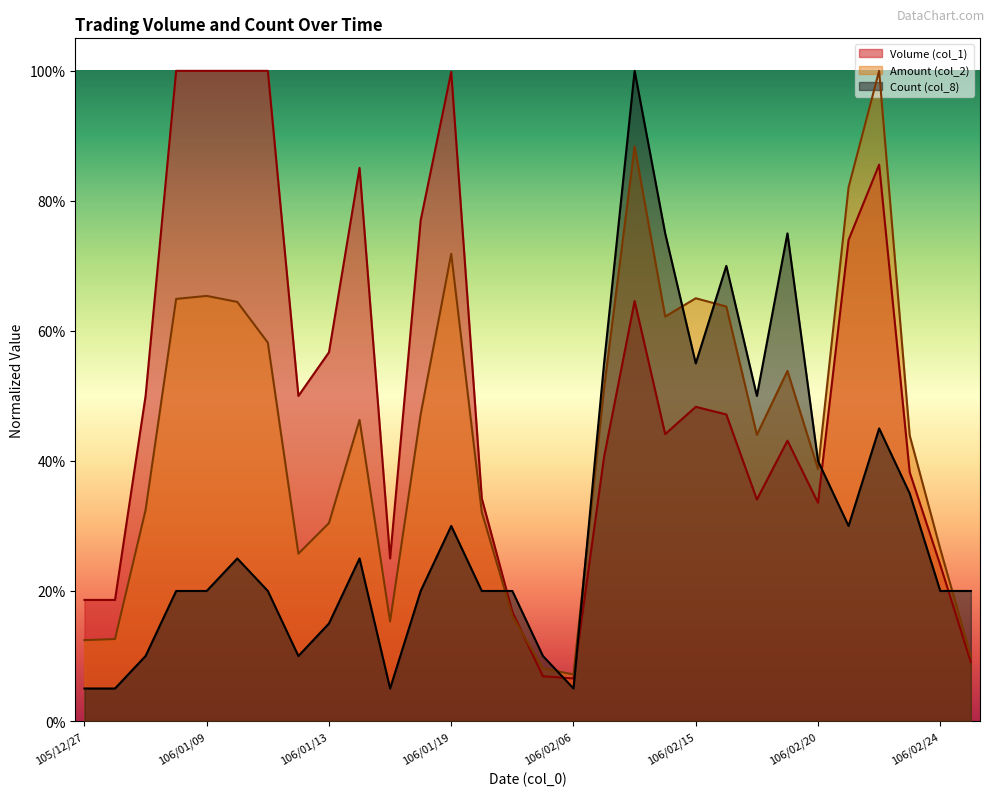

At which category does Count (col_8) reach its first local peak?

106/01/10